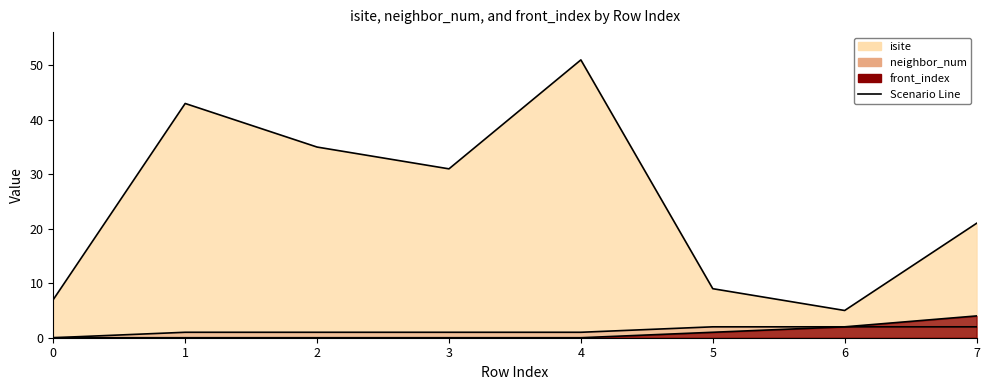

What is the average value of the front_index series?

1